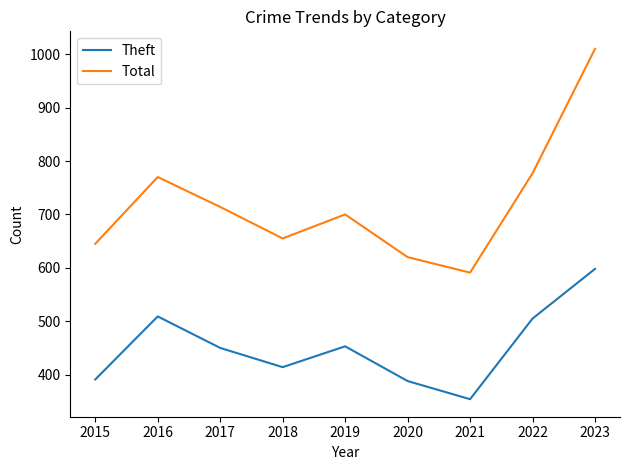

What are all the series names shown in the legend?

Theft, Total